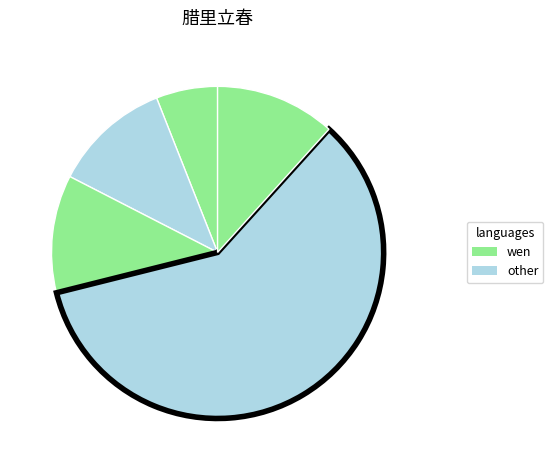

Count the number of slices in the pie.

5